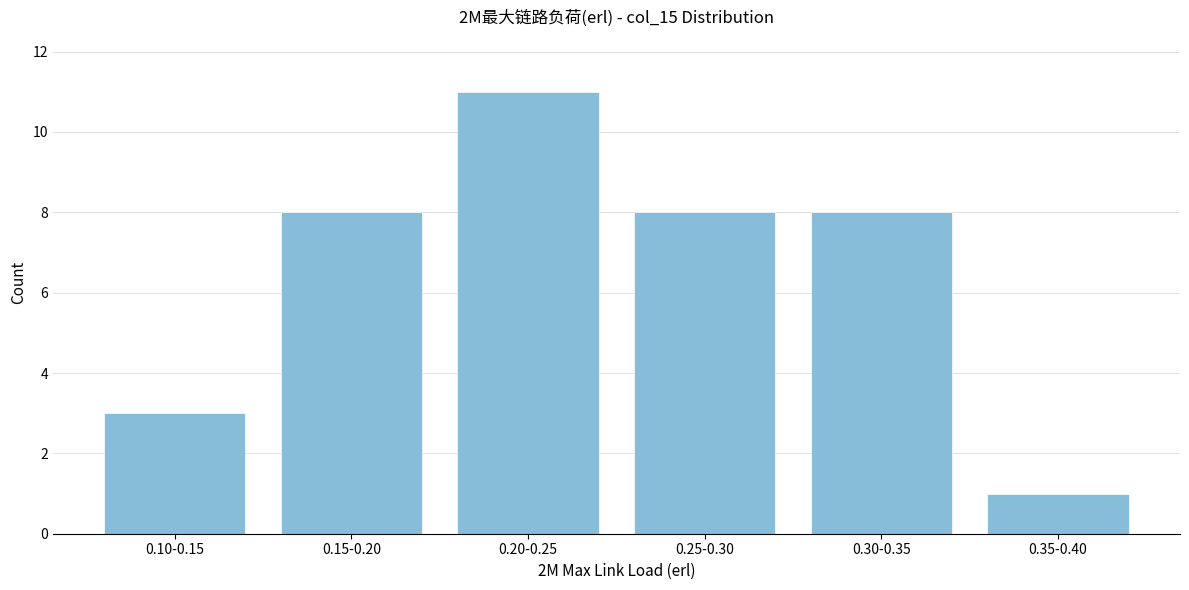

Reading left to right, what are all the values shown in this chart?

0.10-0.15=3	0.15-0.20=8	0.20-0.25=11	0.25-0.30=8	0.30-0.35=8	0.35-0.40=1